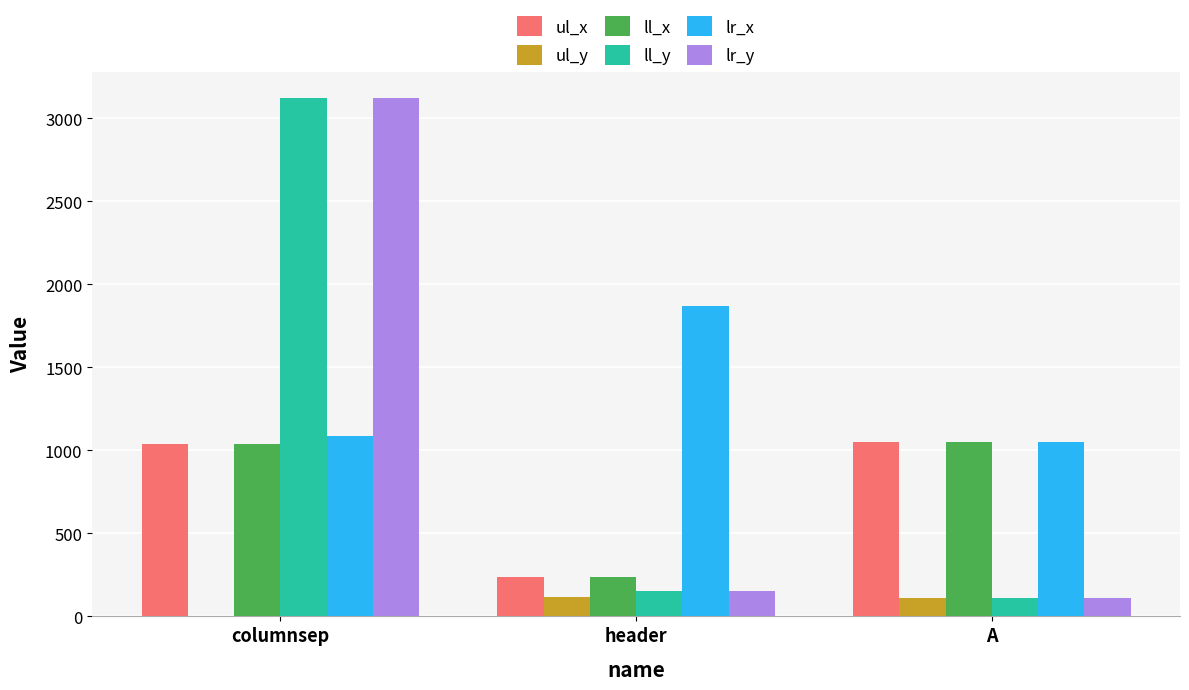

What is the sum of the ll_y values at A and columnsep?

3237